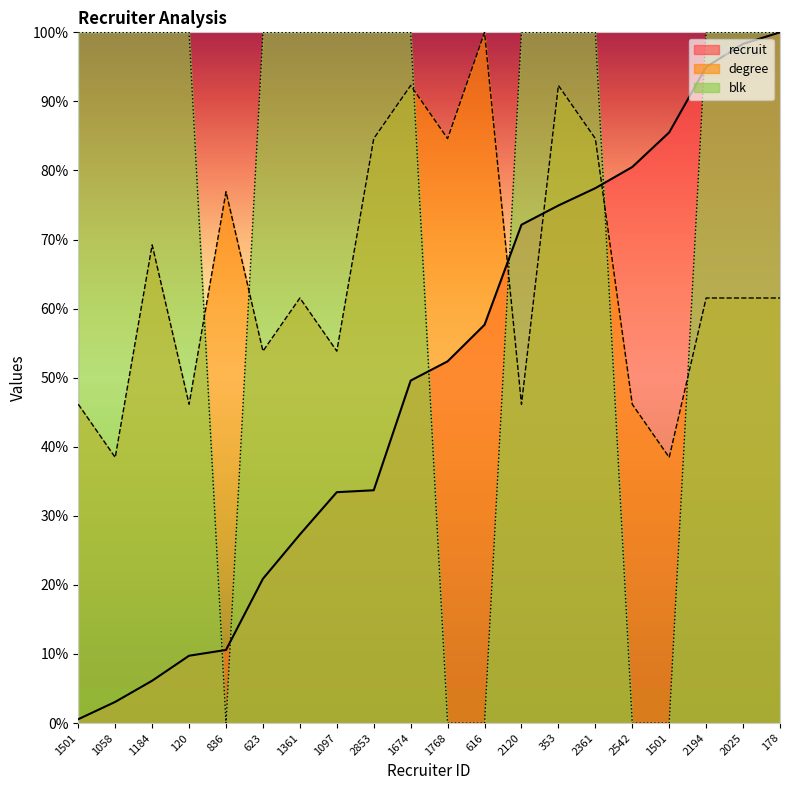

Which has a higher value, 120 or 1674?

1674